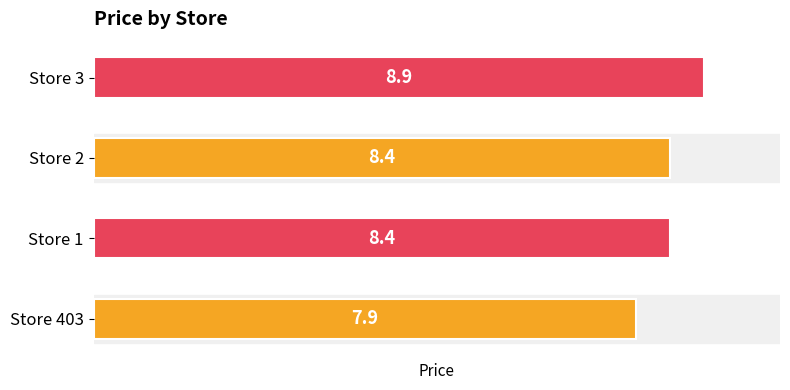

True or false: the data shows 14.6 at Store 2.

False